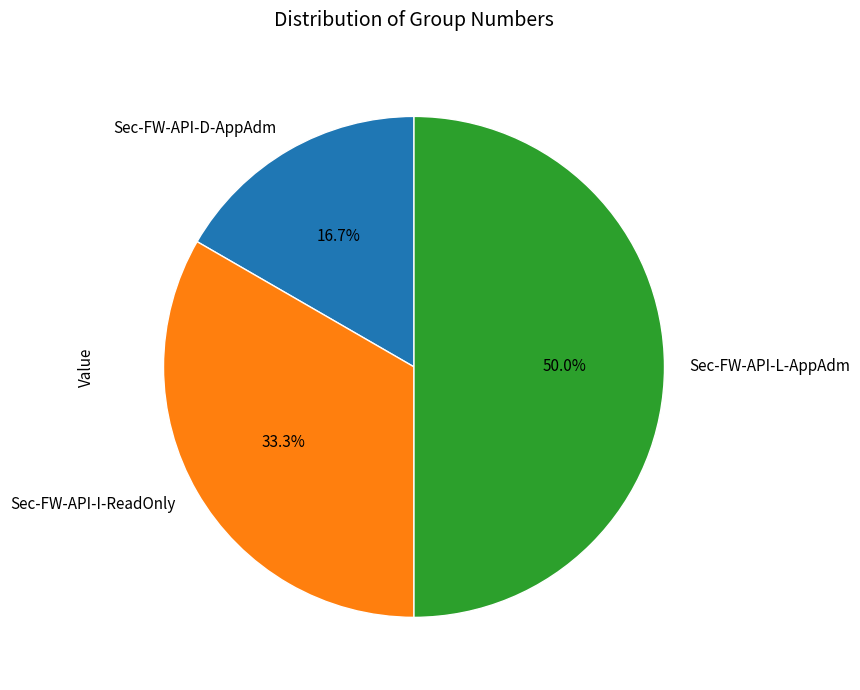

How much of the chart is everything except Sec-FW-API-L-AppAdm?

50.0%